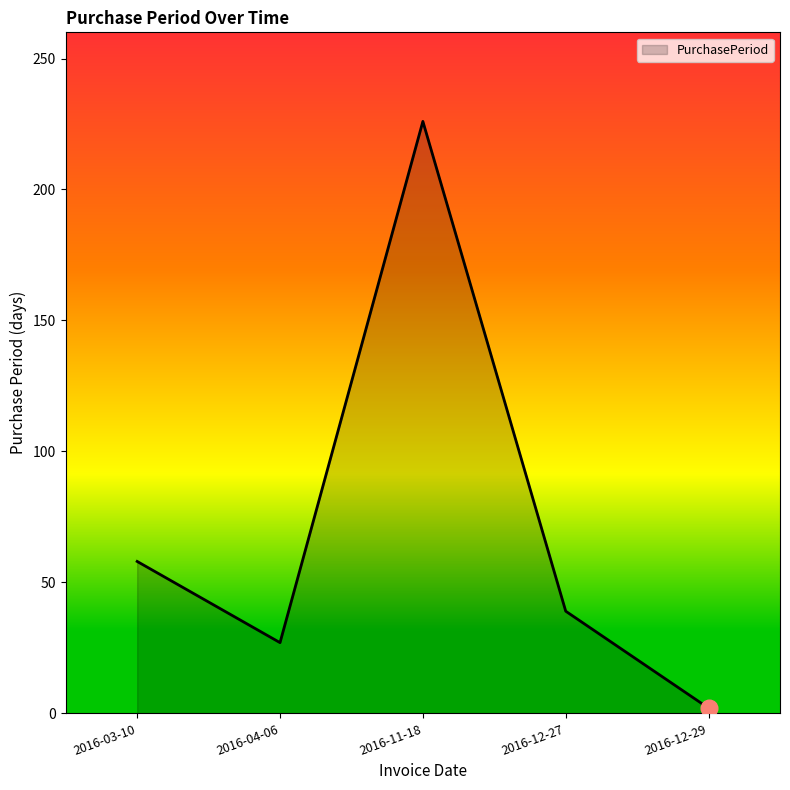

What is the change in value from 2016-04-06 to 2016-11-18?

+199